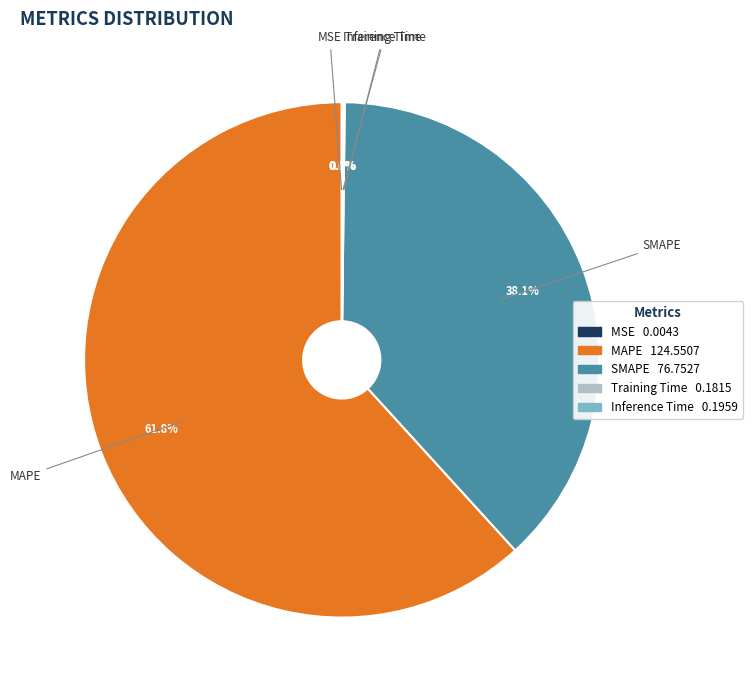

What percentage do SMAPE and MAPE together represent?

99.8%